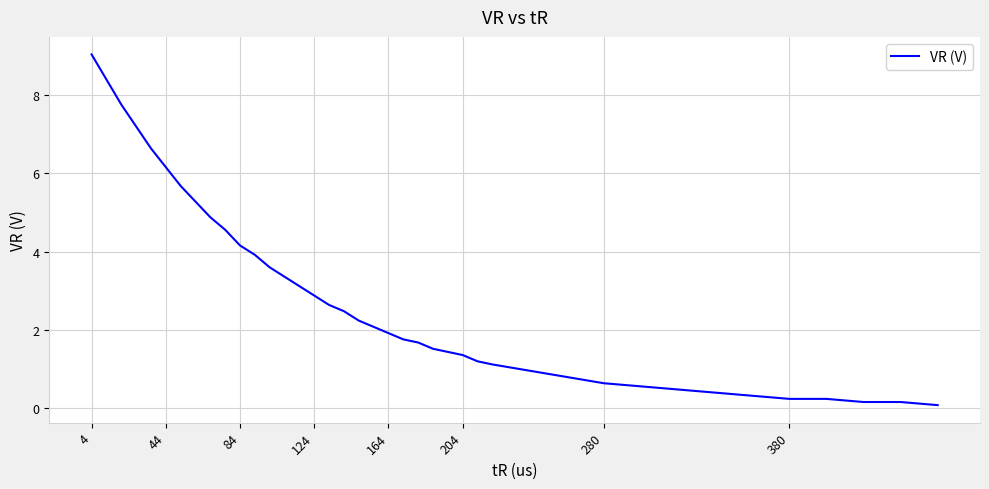

What is the greatest value displayed?

9.0